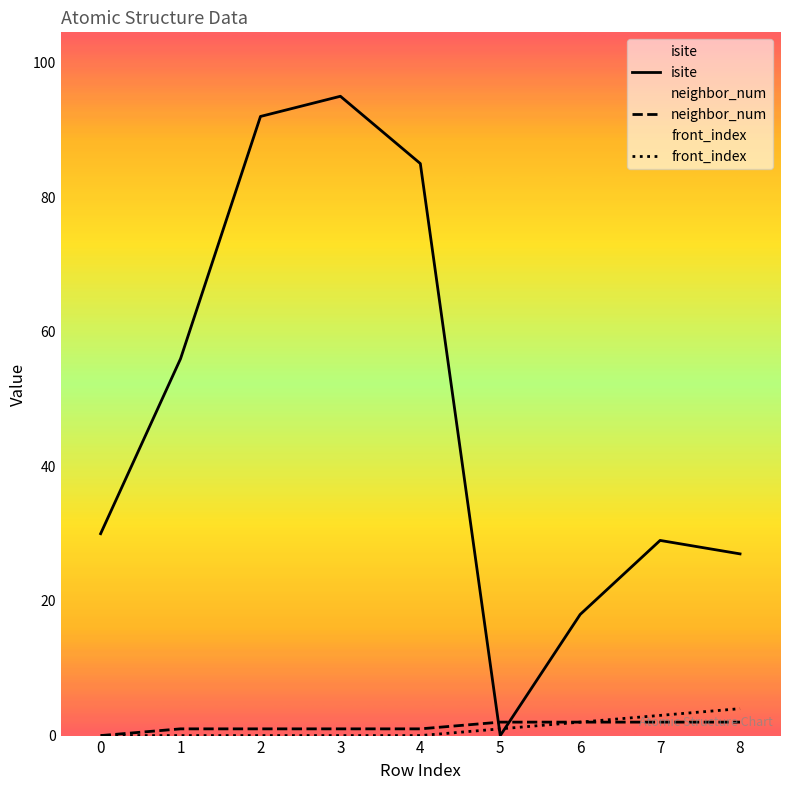

At which label is isite closest to 47?

1